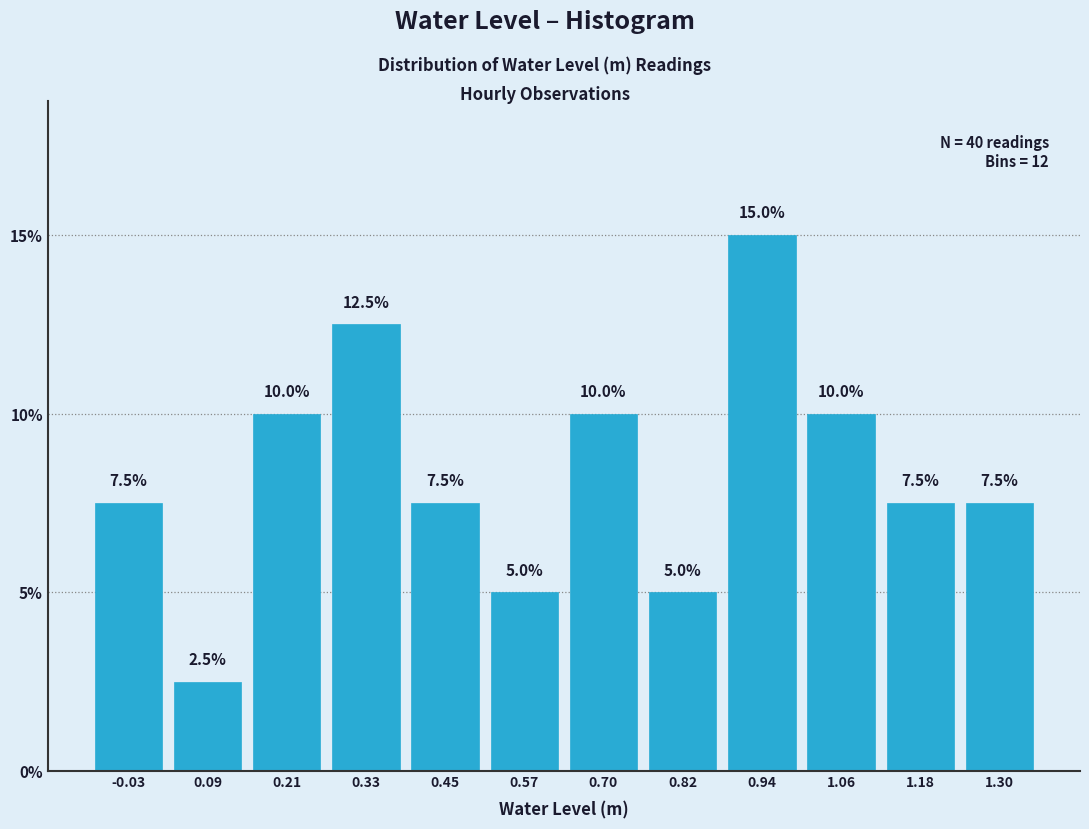

Over which range of the x-axis is the bar tallest?

0.88 to 1.00